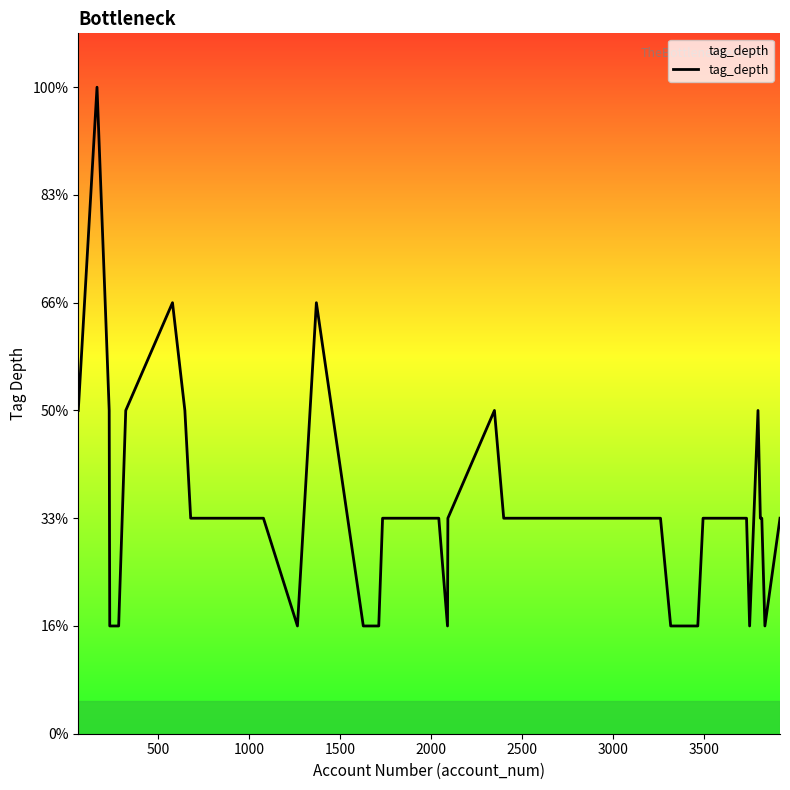

How many points are lower than both their immediate neighbors (excluding endpoints)?

4